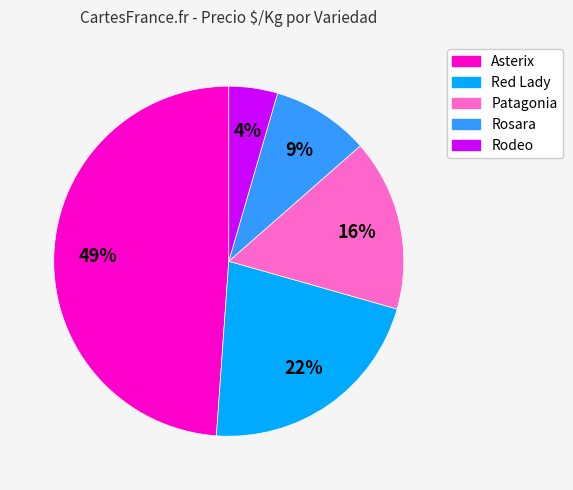

To the nearest percent, what is the average slice percentage?

20%